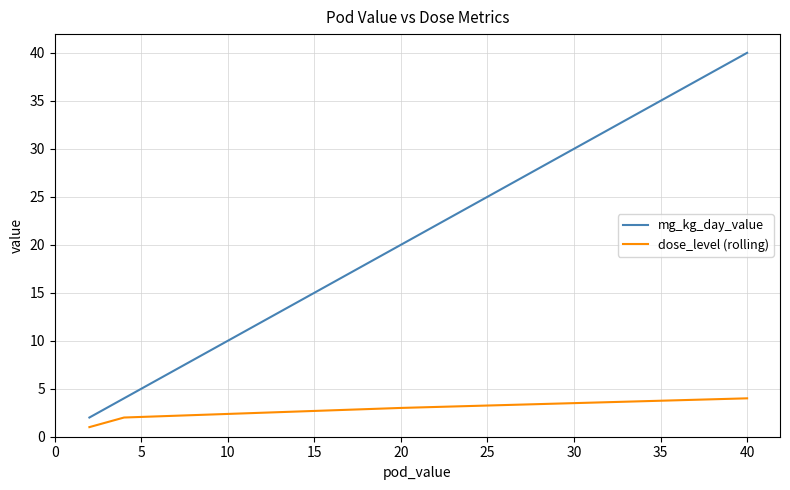

What is the label of the 4th point from the left?

15